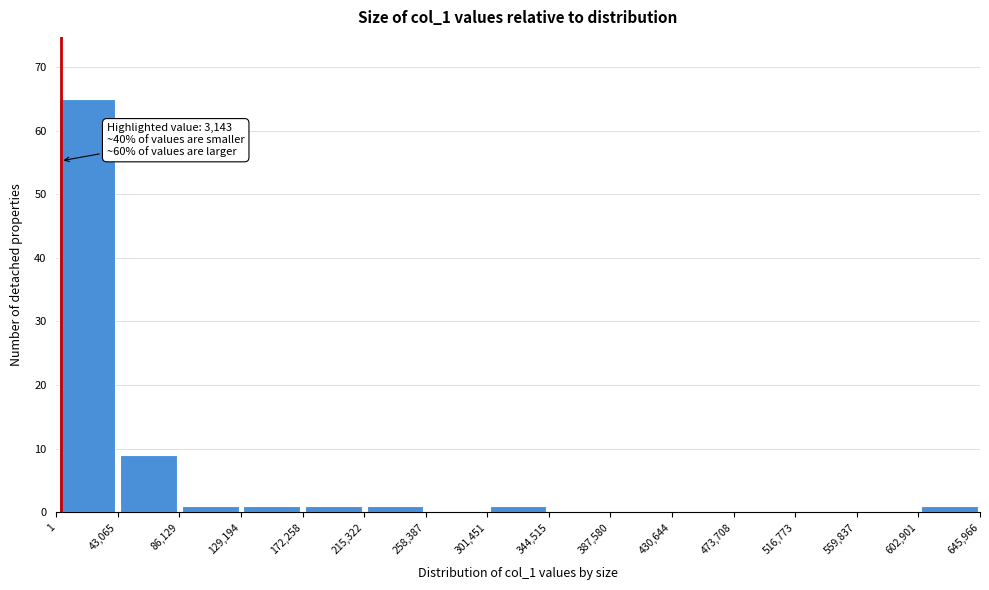

Which range on the x-axis has the tallest bar?

1 to 43,065